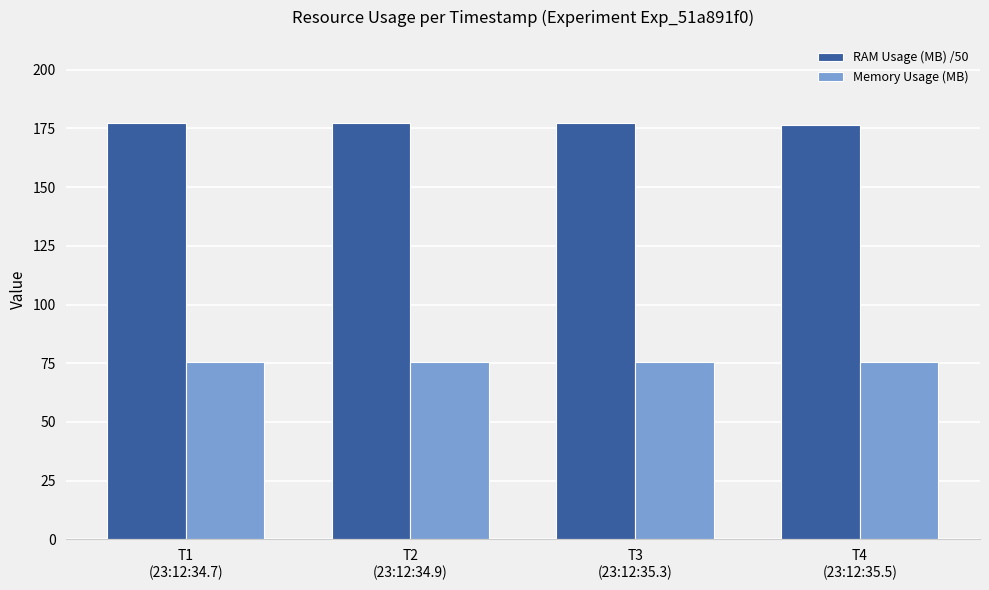

What is the label of the 4th bar from the right?

T1
(23:12:34.7)